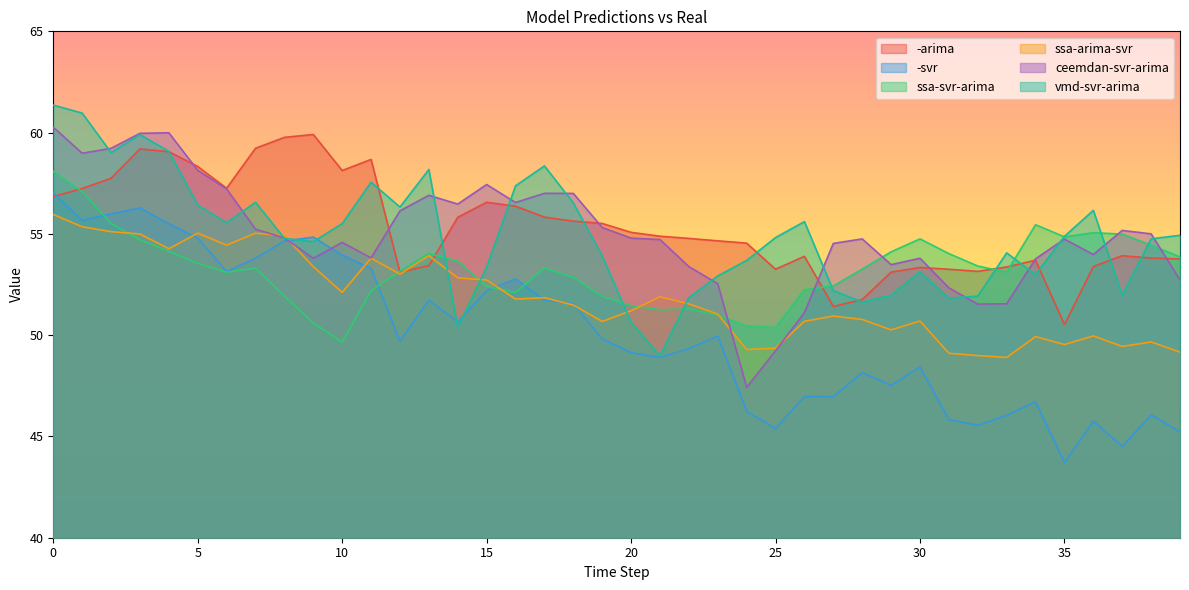

What are all the series names shown in the legend?

-arima, -svr, ssa-svr-arima, ssa-arima-svr, ceemdan-svr-arima, vmd-svr-arima